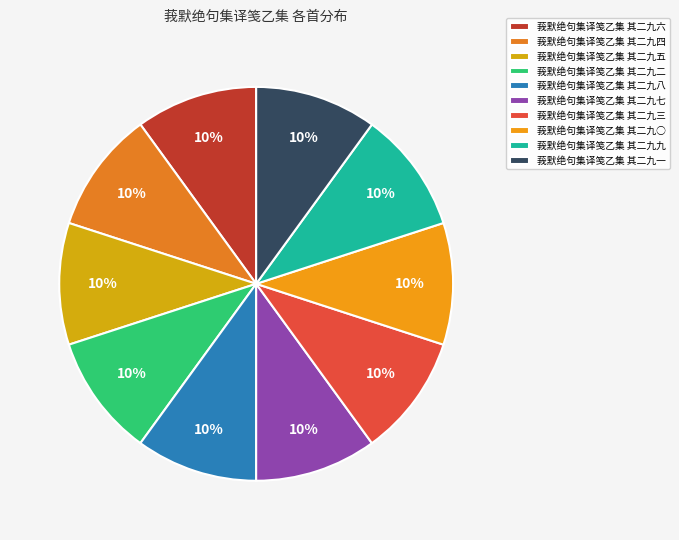

Between 莪默绝句集译笺乙集 其二九五 and 莪默绝句集译笺乙集 其二九六, which is larger?

莪默绝句集译笺乙集 其二九六